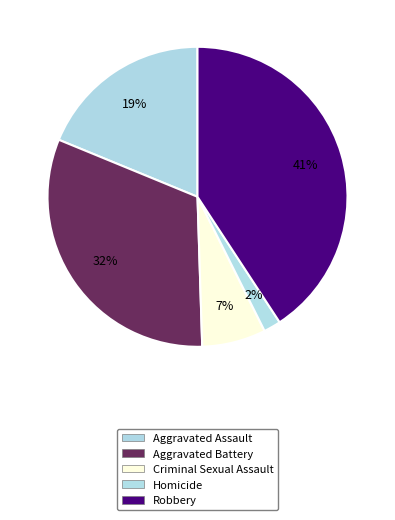

Is the sum of Homicide and Aggravated Assault greater than half?

No